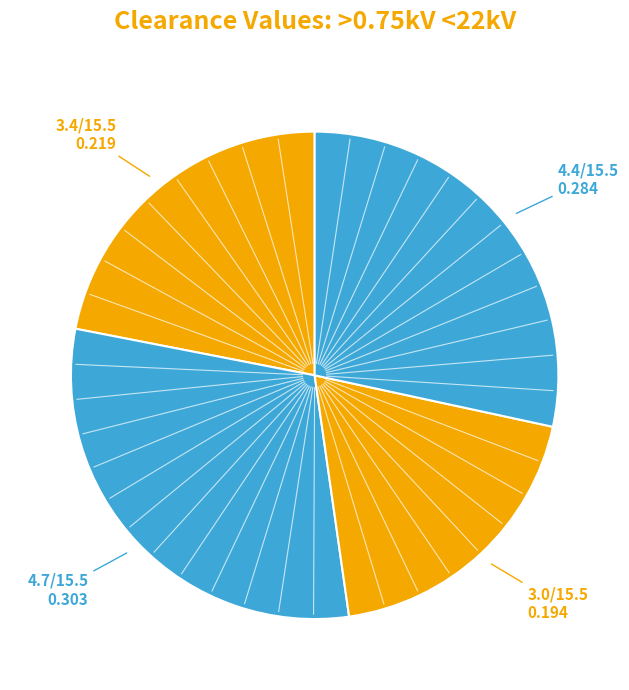

To the nearest percent, what is the average slice percentage?

25%